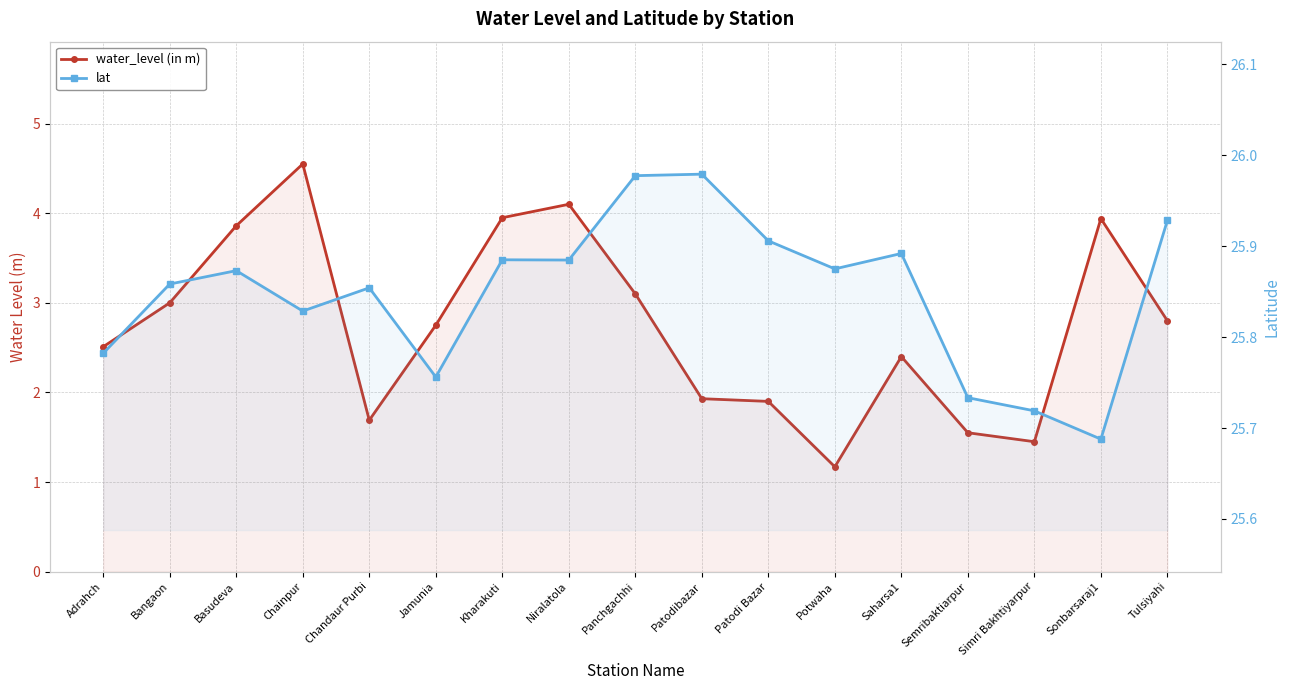

Rank the series at Potwaha from highest to lowest value.

lat, water_level (in m)